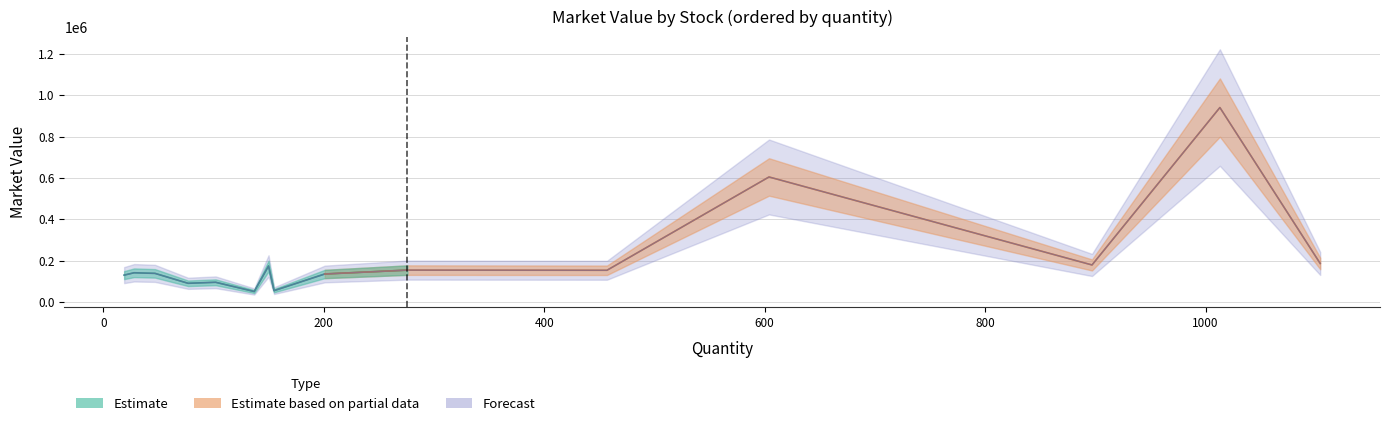

Is this an area chart (filled region under the line)?

No